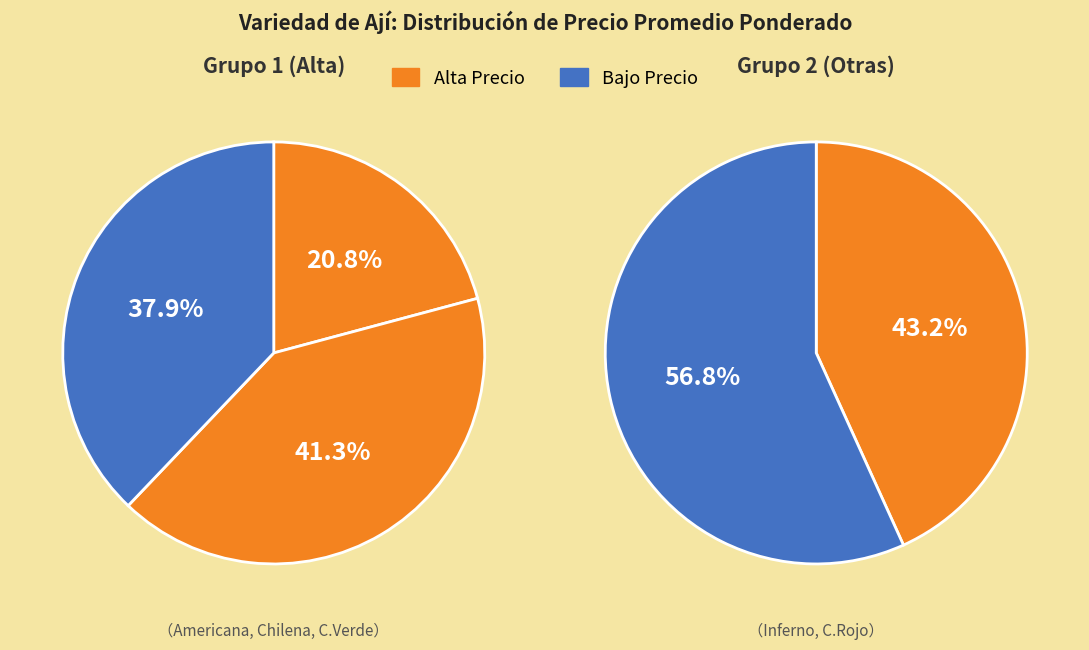

How much of the chart is everything except Cacho cabra verde?

71.1%